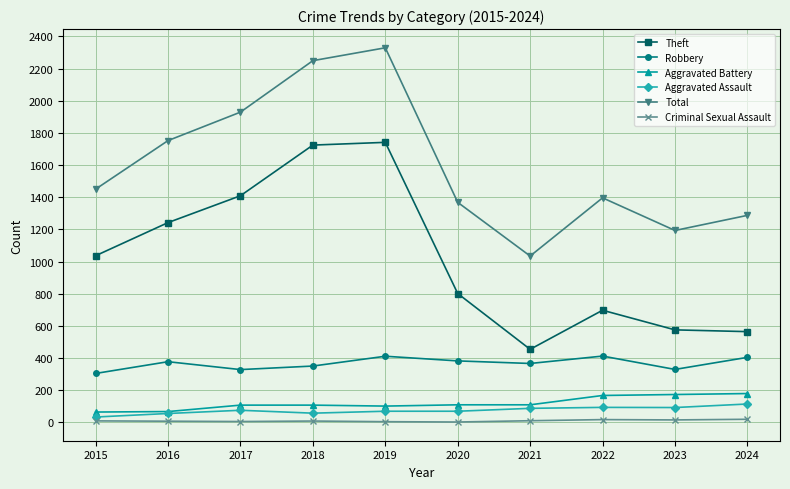

What is the total value across all series at 2022?

2782